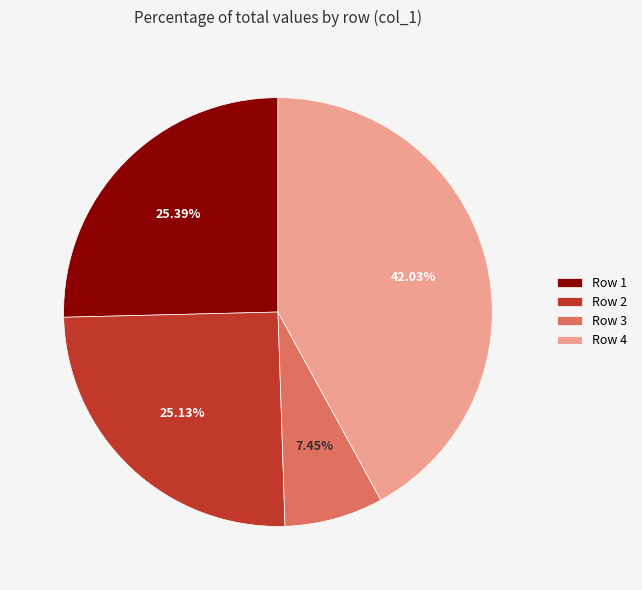

To the nearest percent, what is the average slice percentage?

25%